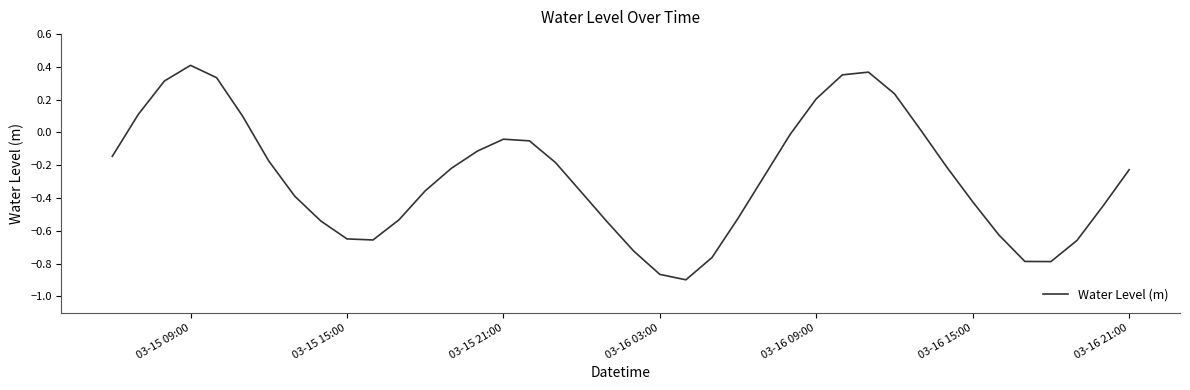

What is the difference between the maximum and minimum values?

1.3